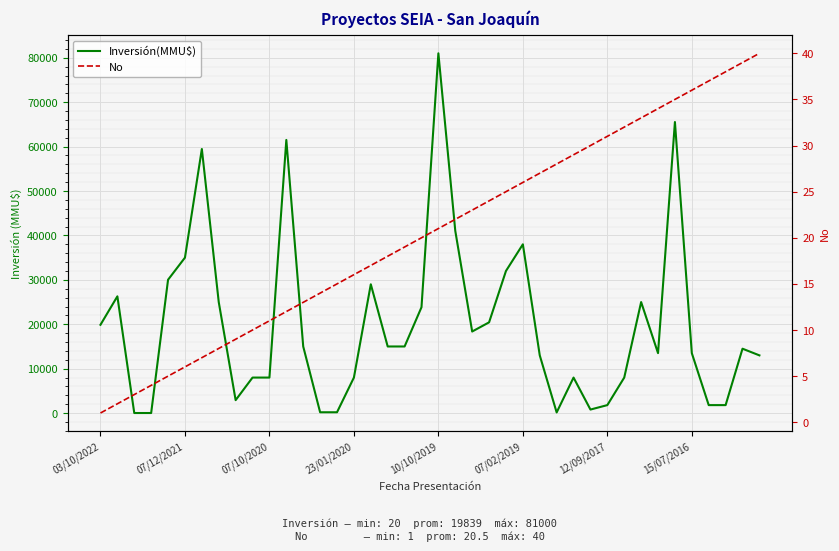

Reading left to right, list all the values displayed in this chart.

Inversión(MMU$): 19884	26287	20	20	30026	35000	59456	25000	2917	8000	8000	61500	15000	190	190	8000	29000	15000	15000	23832	81000	41035	18369	20433	32000	38000	13000	150	8000	800	1800	8000	25000	13500	65534	13500	1800	1800	14500	13000
No: 1	2	3	4	5	6	7	8	9	10	11	12	13	14	15	16	17	18	19	20	21	22	23	24	25	26	27	28	29	30	31	32	33	34	35	36	37	38	39	40